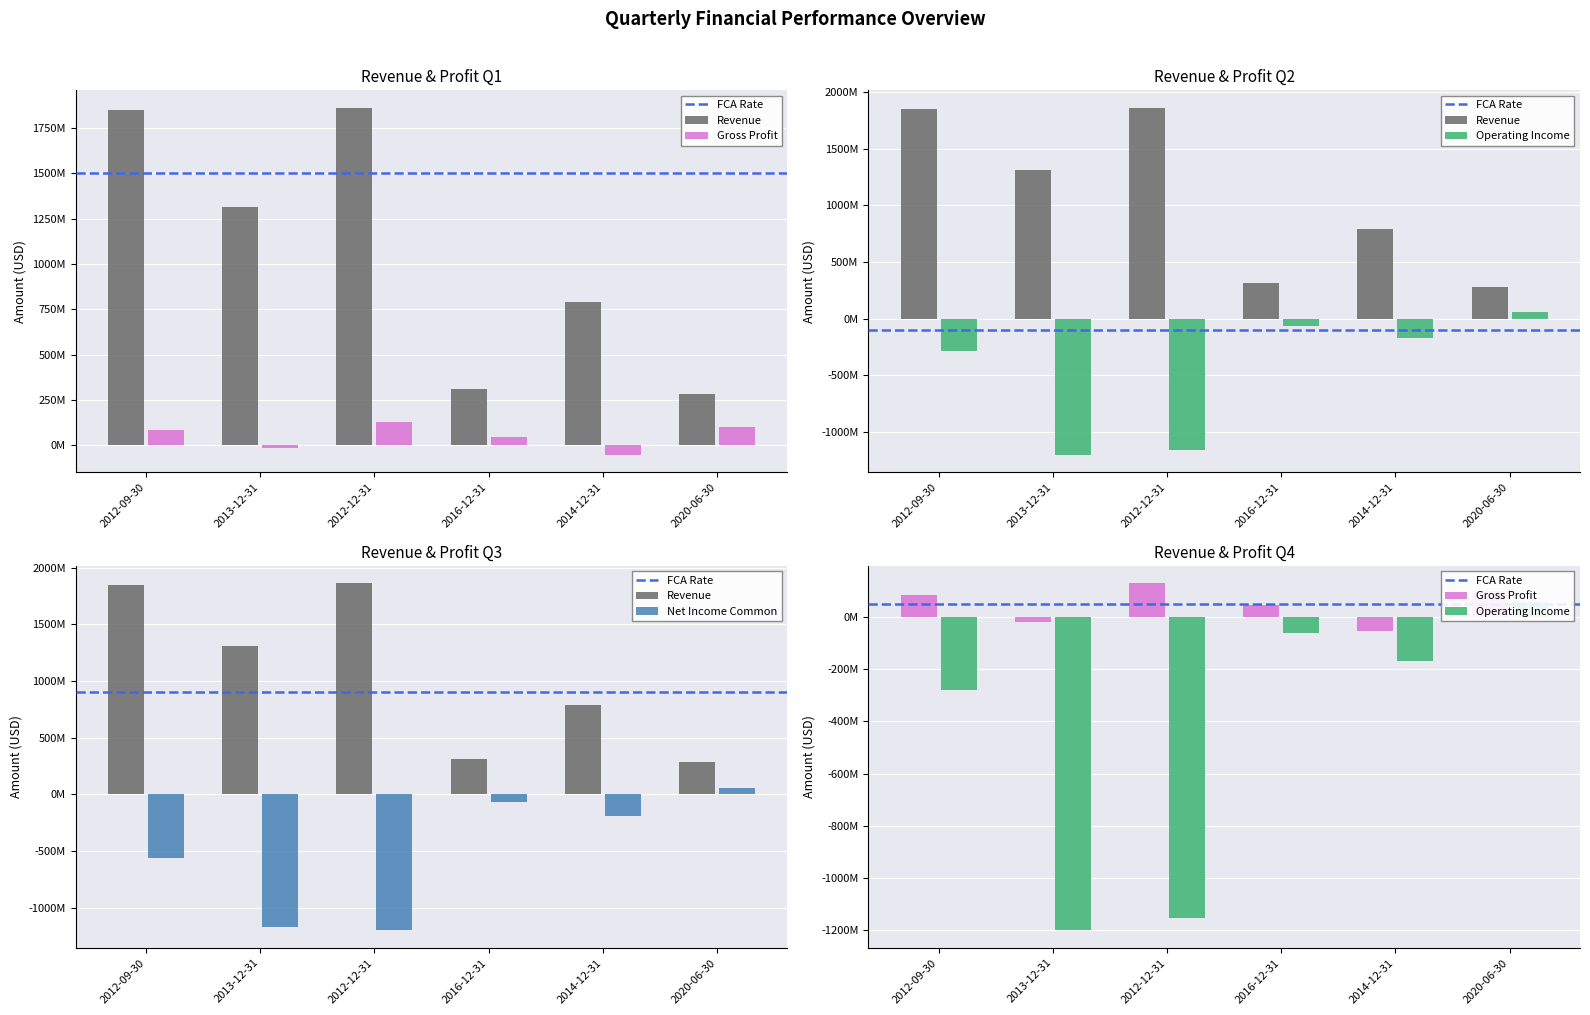

What is the value of the Operating Income bar at the 4th from the left?

-61700000